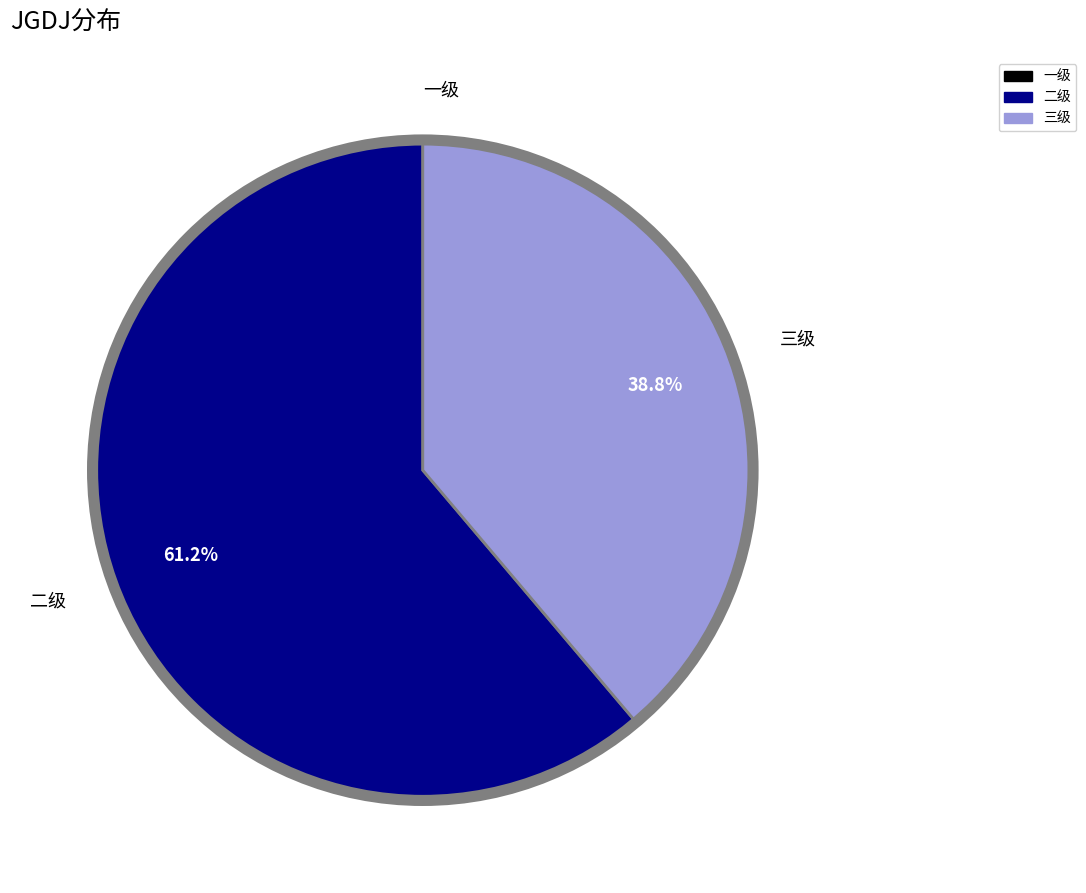

Is 二级 the majority of the pie?

Yes